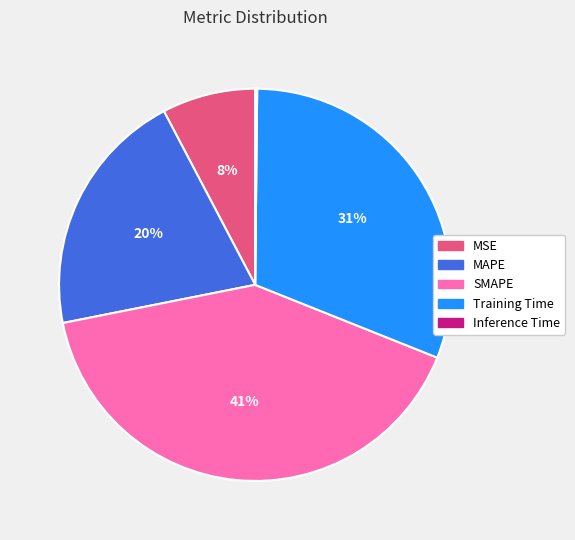

Which slice is the largest?

SMAPE